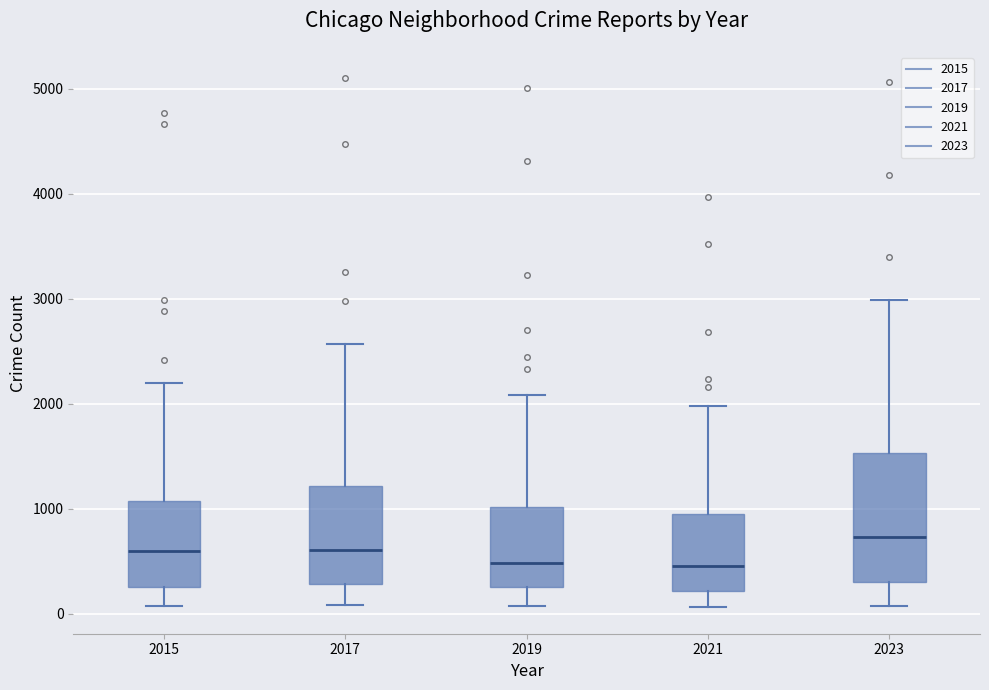

Comparing the boxes themselves (not the whiskers), which one is the tallest?

2023